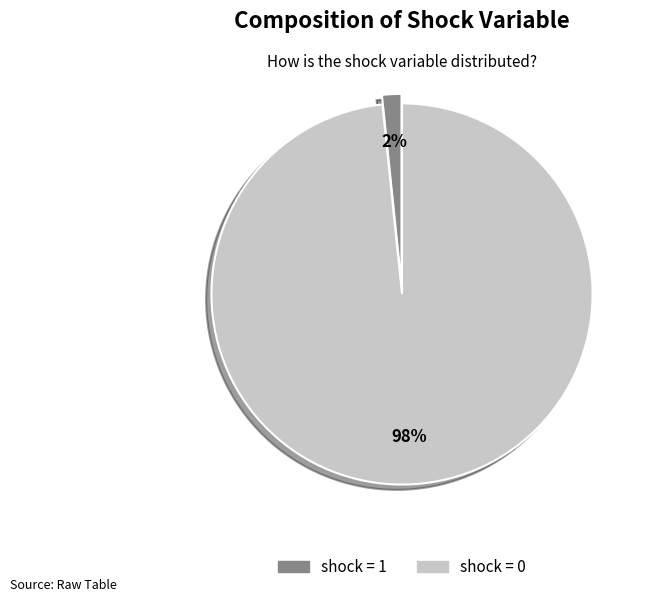

Is there a majority slice in this chart?

Yes